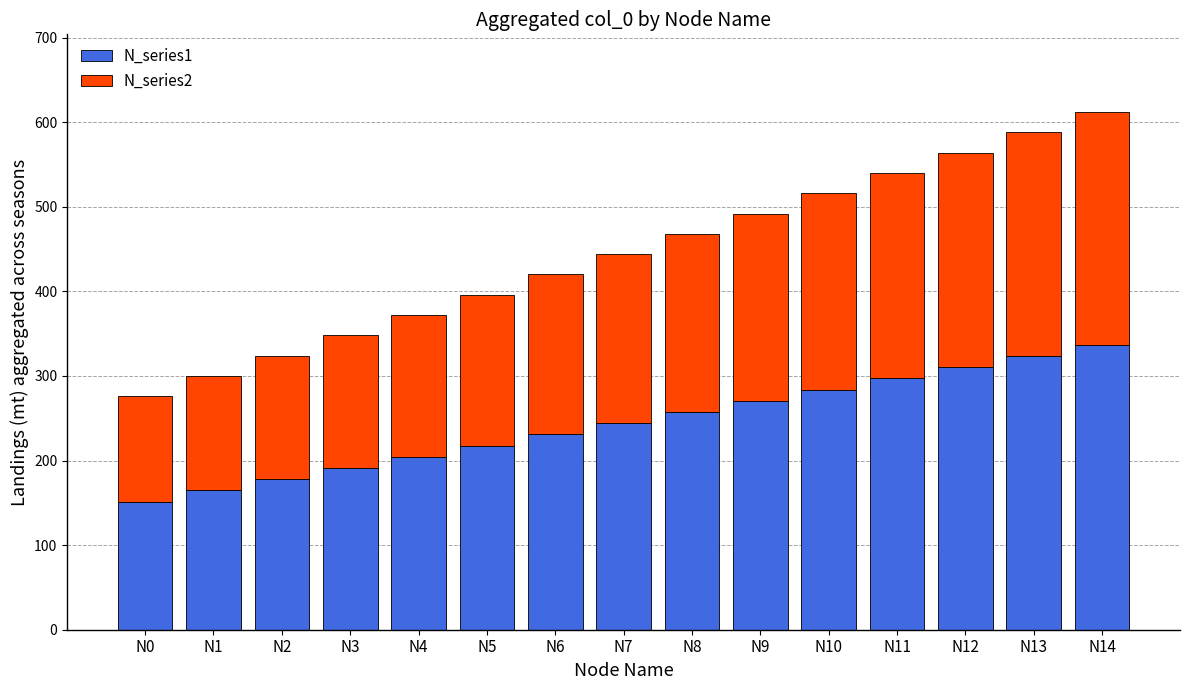

What value does the N_series1 series have at N14, to the nearest 5?

335